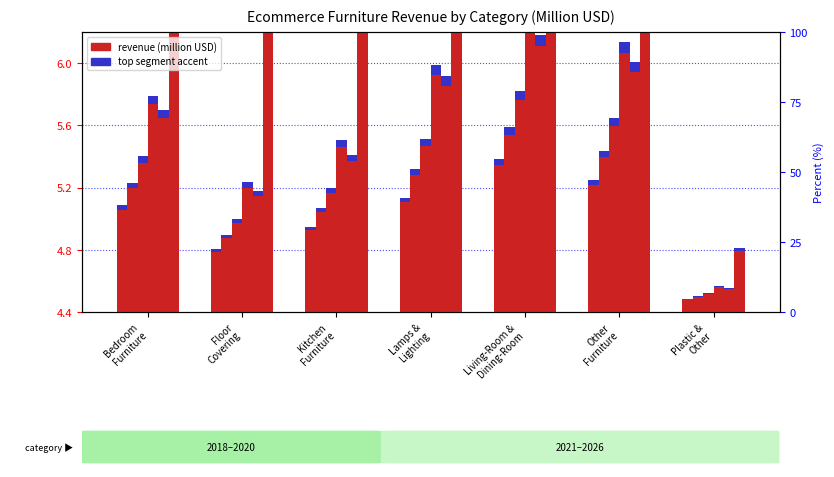

What is the difference between the 2022 values at Lamps & Lighting and Living-Room & Dining-Room?

0.3